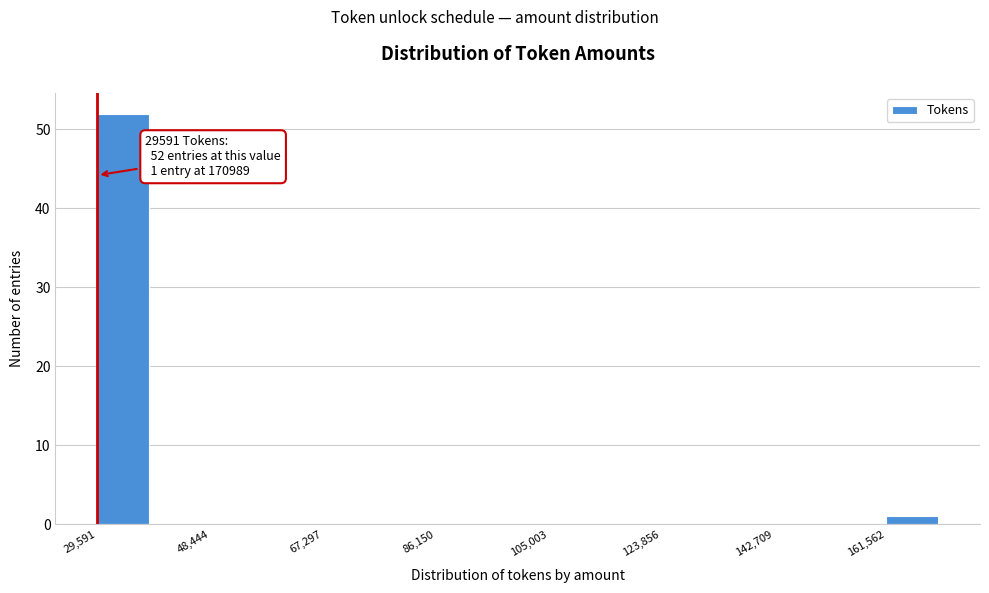

Which range on the x-axis has the tallest bar?

30000 to 40000